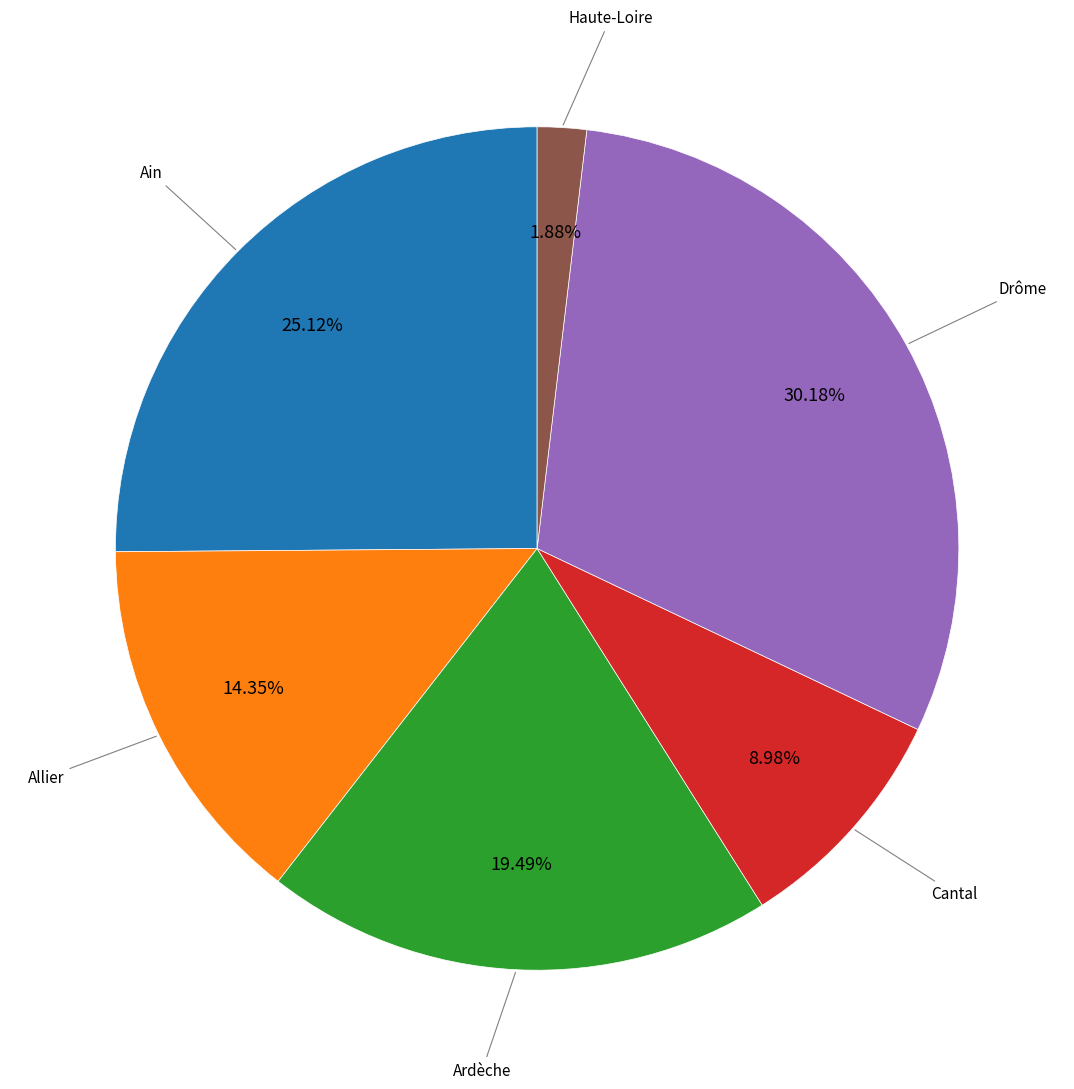

What is the ratio of the value at Ain to the value at Allier?

1.8